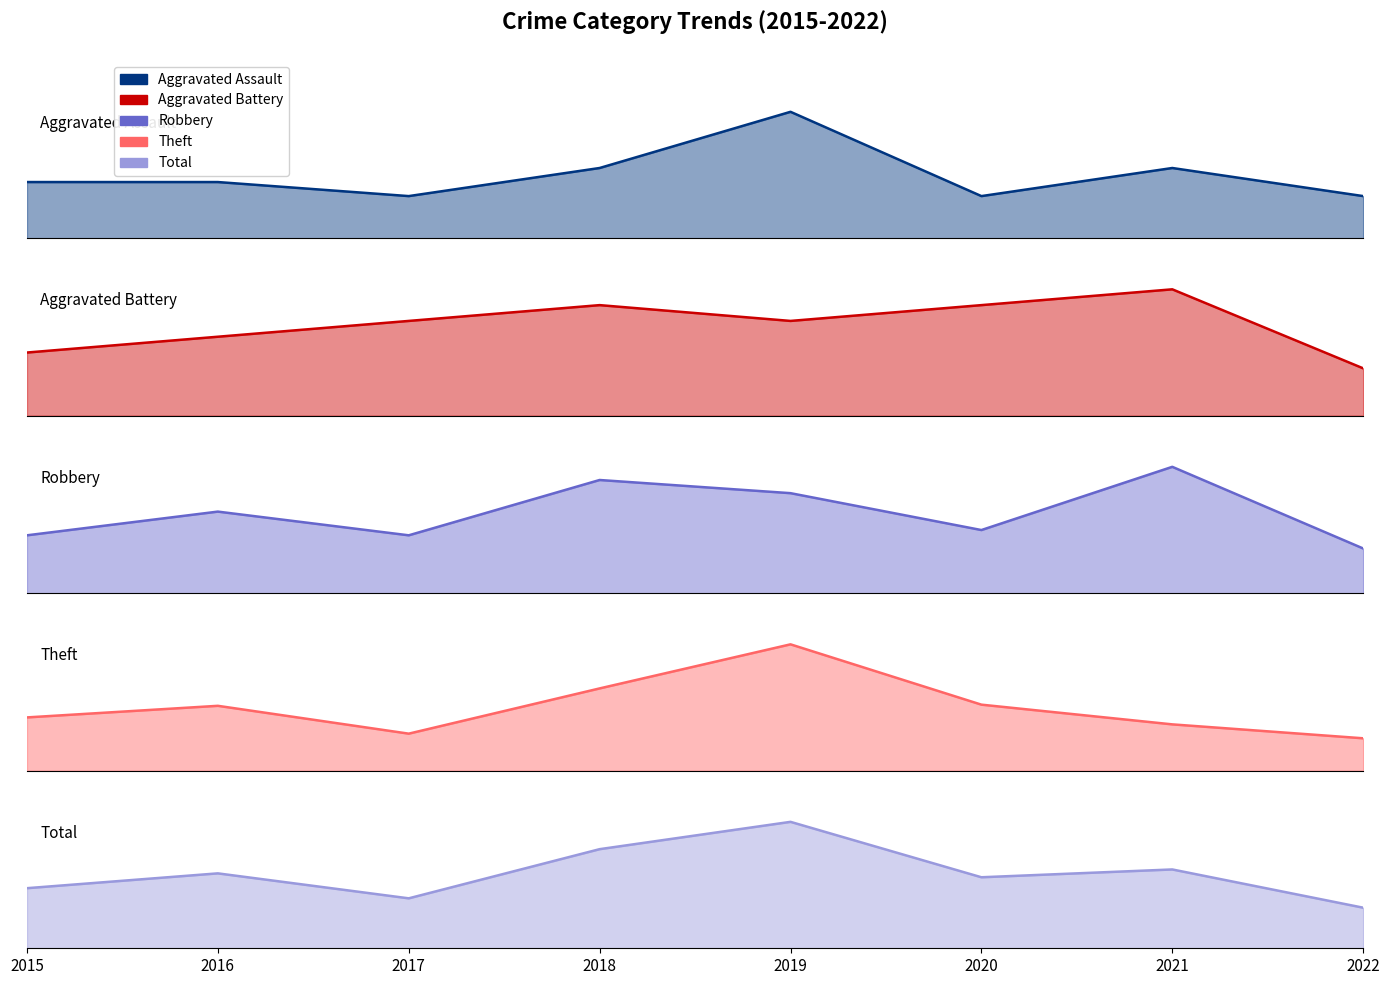

How many interior local valleys does the Robbery series have?

2